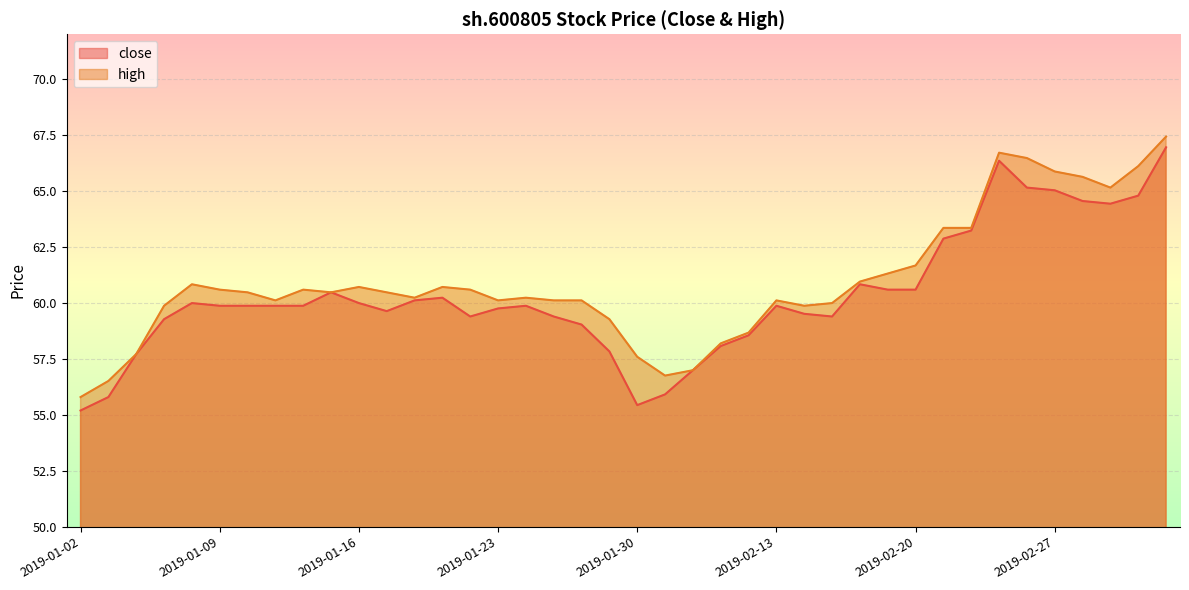

True or false: close has a value of 55.2 at 2019-01-02.

True